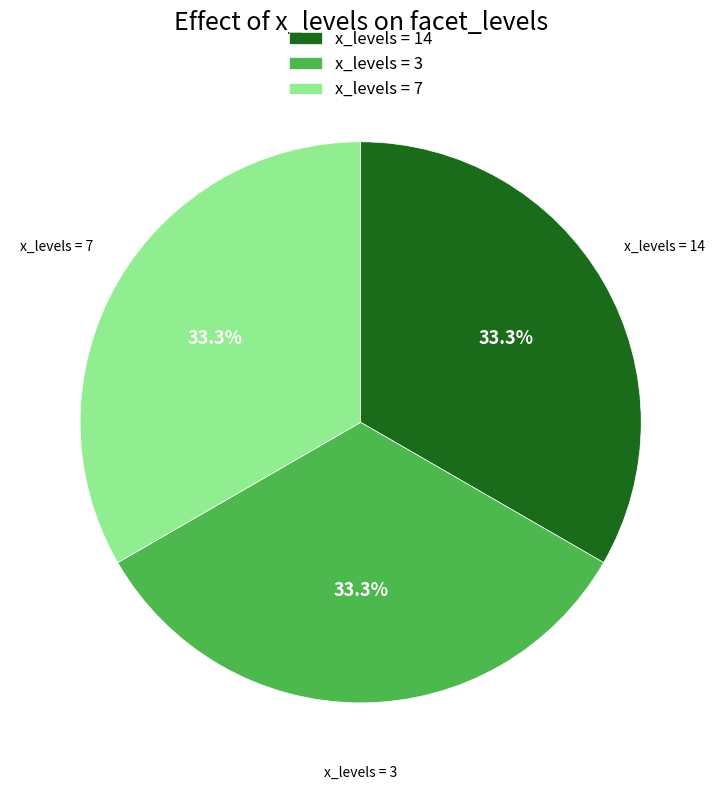

Approximately how many times larger is the value at x_levels = 3 compared to x_levels = 14?

1.0